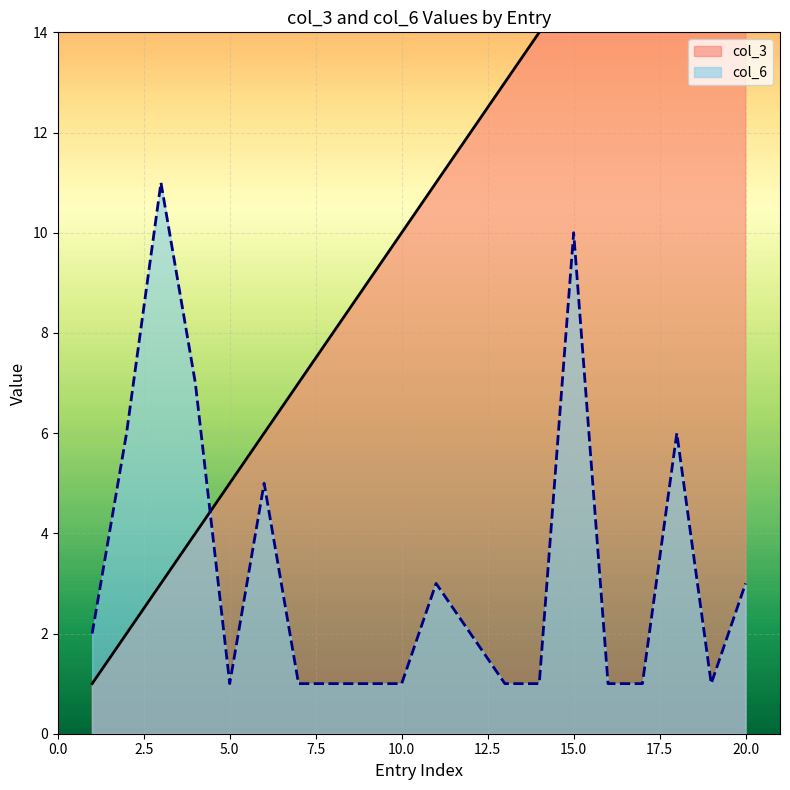

What is the value of the col_6 point at the 8th from the left?

1